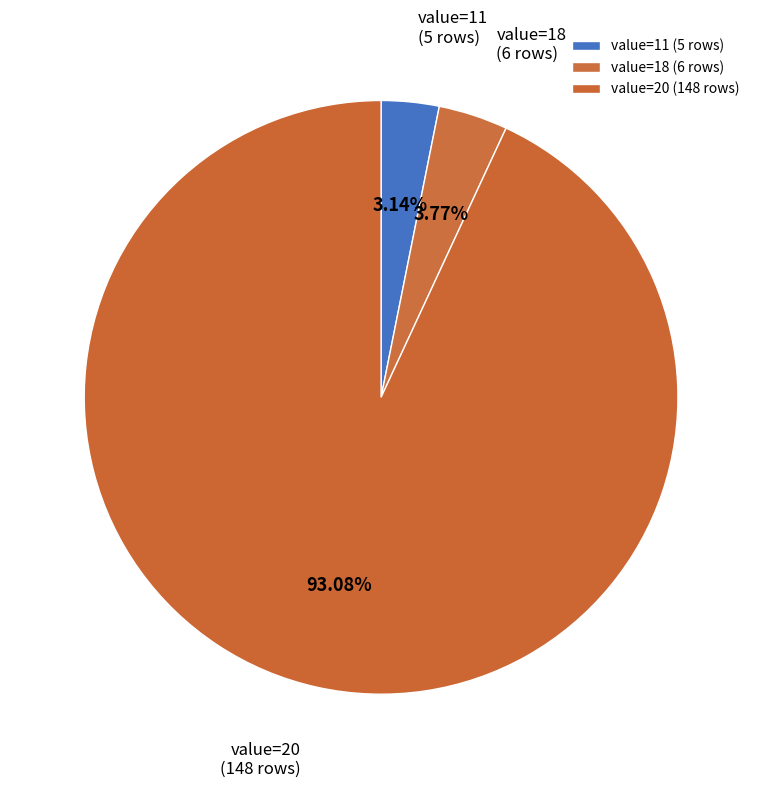

Count the number of slices in the pie.

3